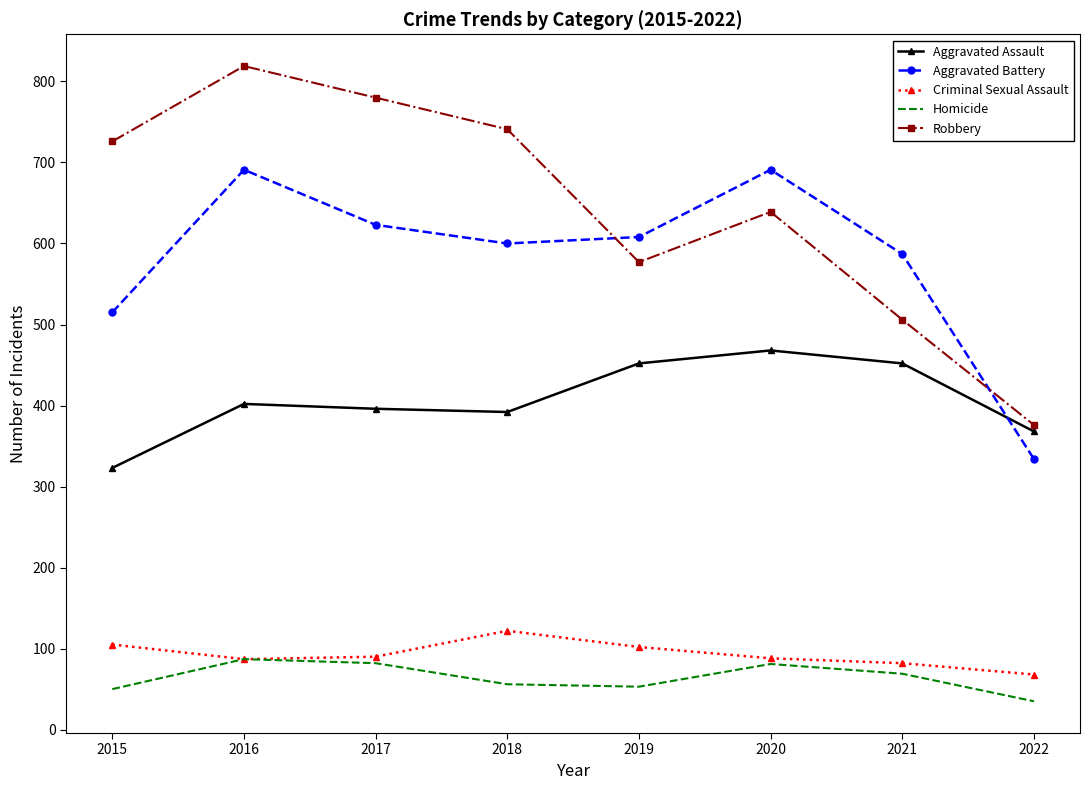

What is the maximum value shown in the chart?

819